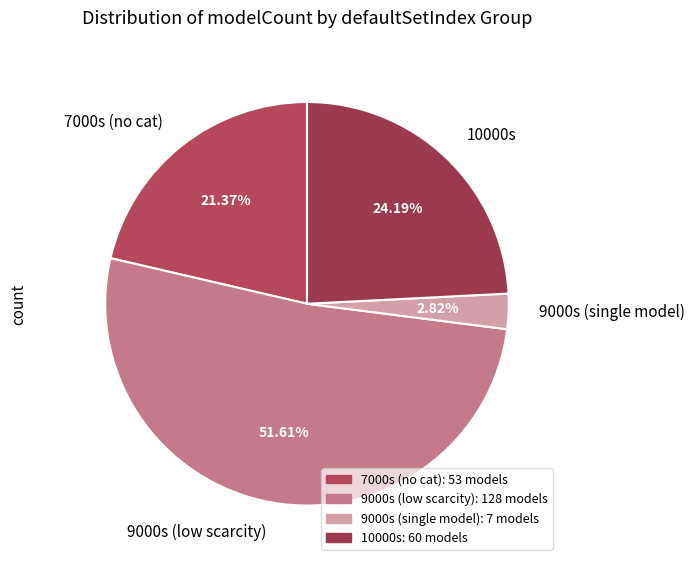

Count the number of slices in the pie.

4